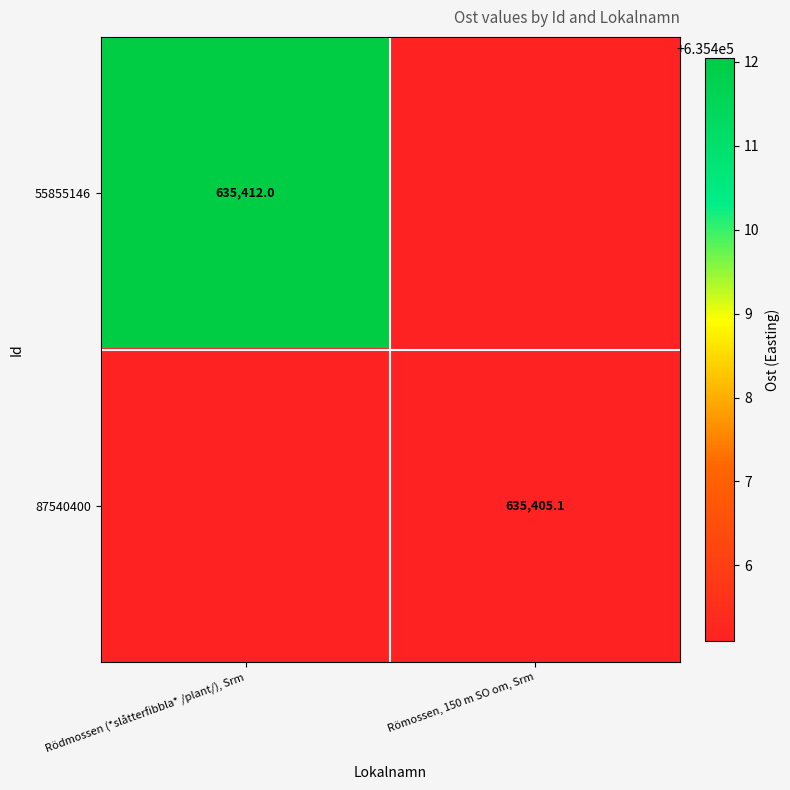

Is the value of 55855146 at Rödmossen (*slåtterfibbla* /plant/), Srm greater than the value of 87540400 at Römossen, 150 m SO om, Srm?

Yes